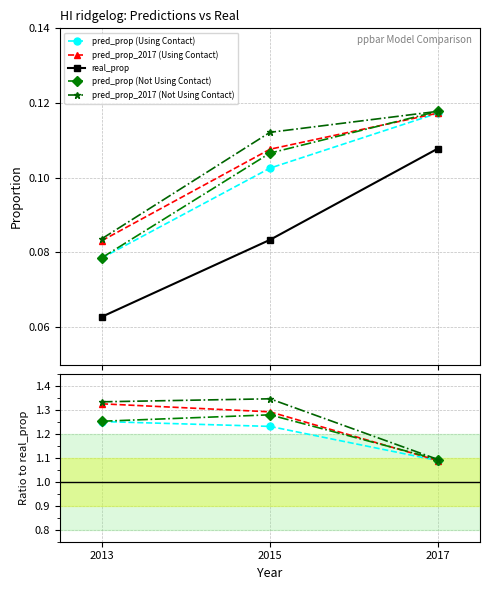

Is this an area chart (filled region under the line)?

No